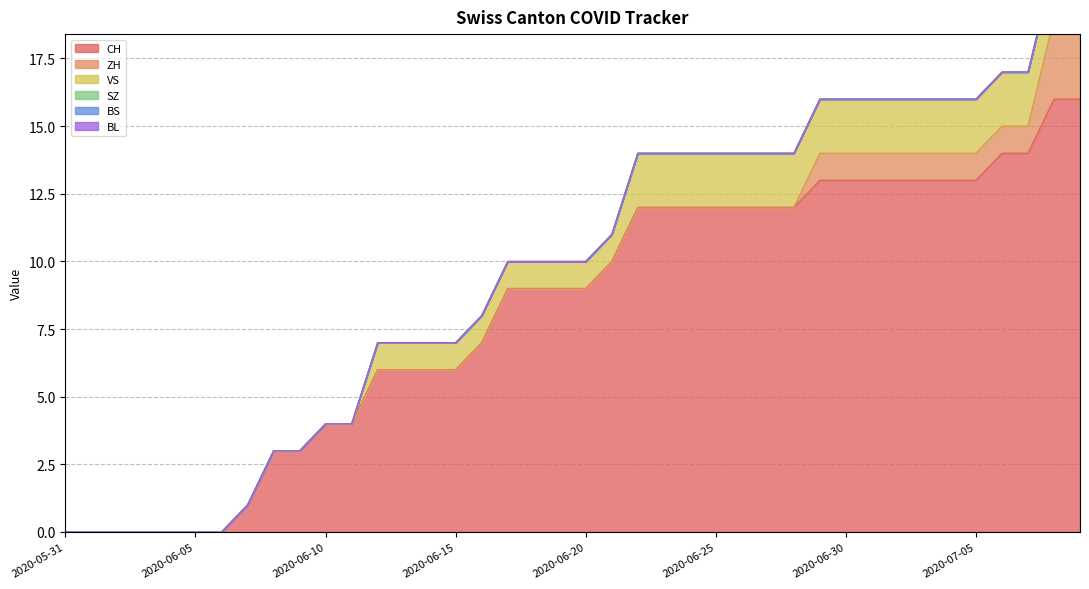

Is it true that VS equals 1 at 2020-06-20?

True